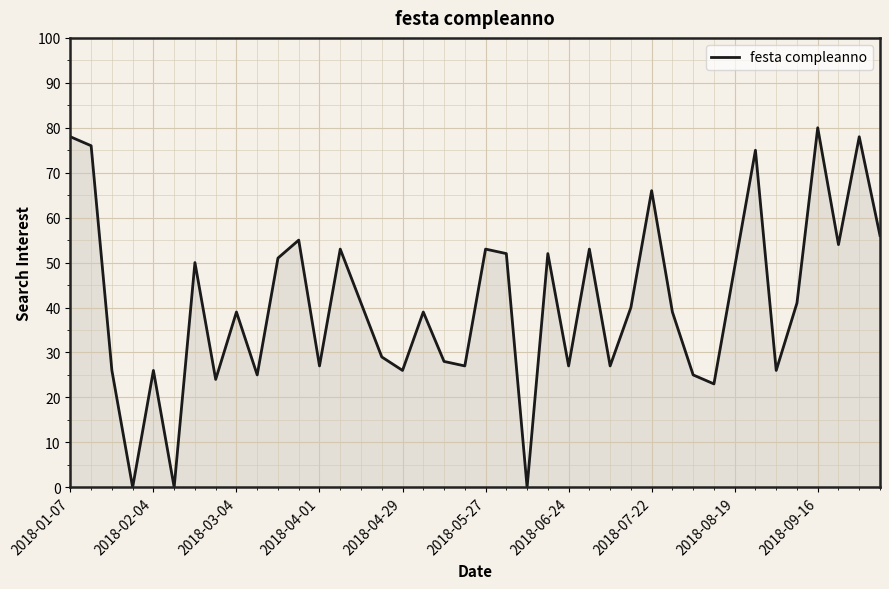

What is the greatest value displayed?

80